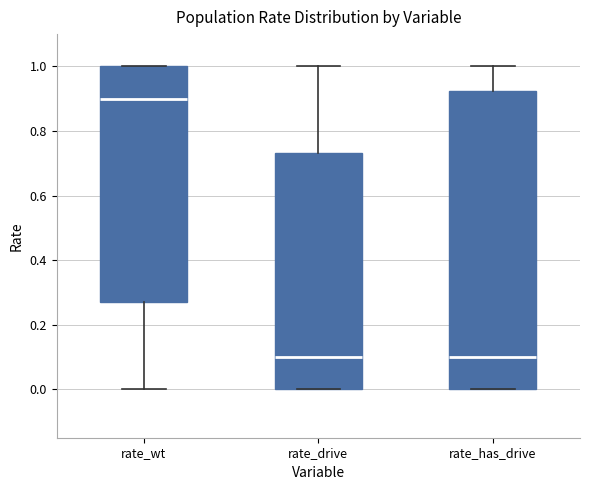

Comparing the boxes themselves (not the whiskers), which one is the tallest?

rate_has_drive